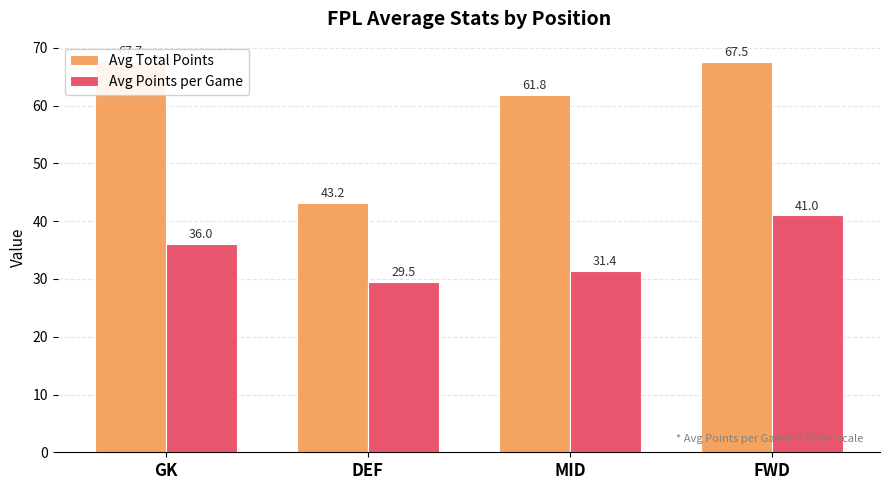

What is the difference between the maximum and minimum values in the Avg Total Points series?

24.5